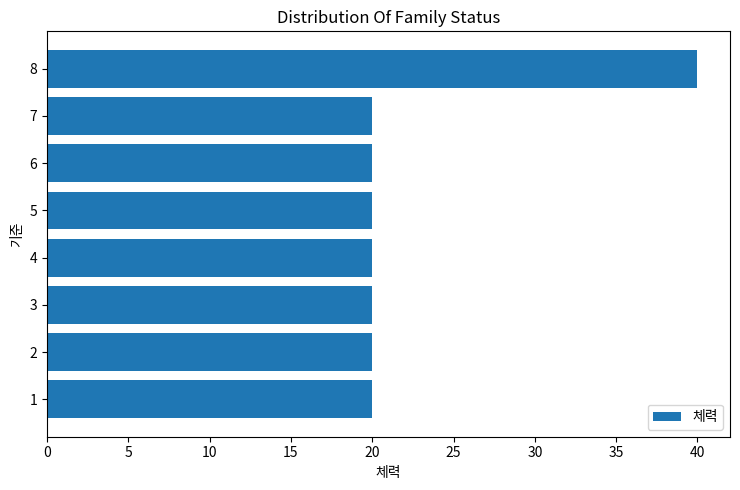

What is the greatest value displayed?

40